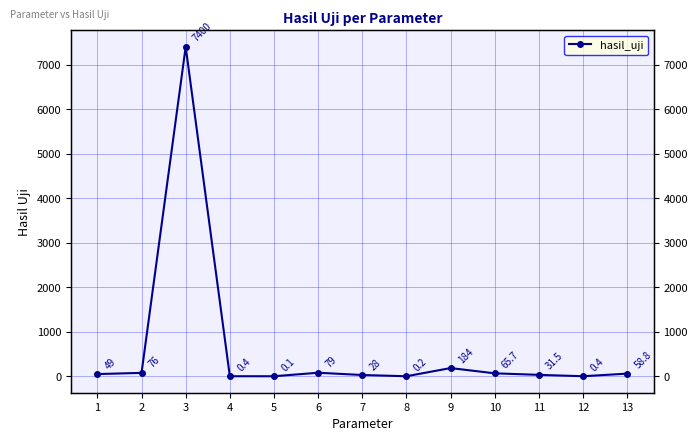

Where does the data first go above 49?

2